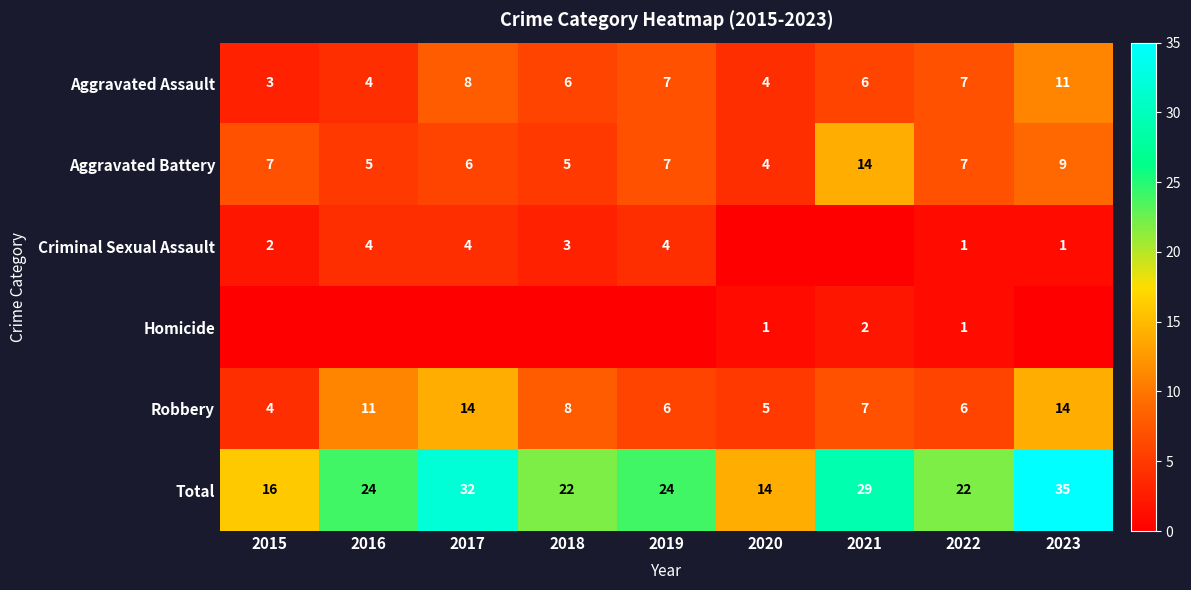

Between 2019 and 2020, which is larger?

2019